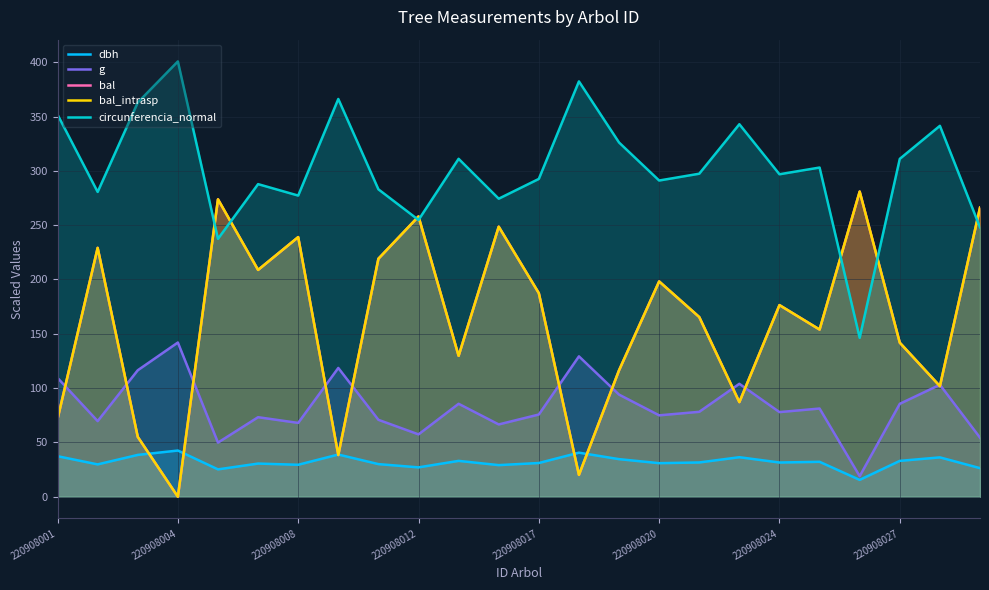

What is the maximum value for bal_intrasp?

280.9